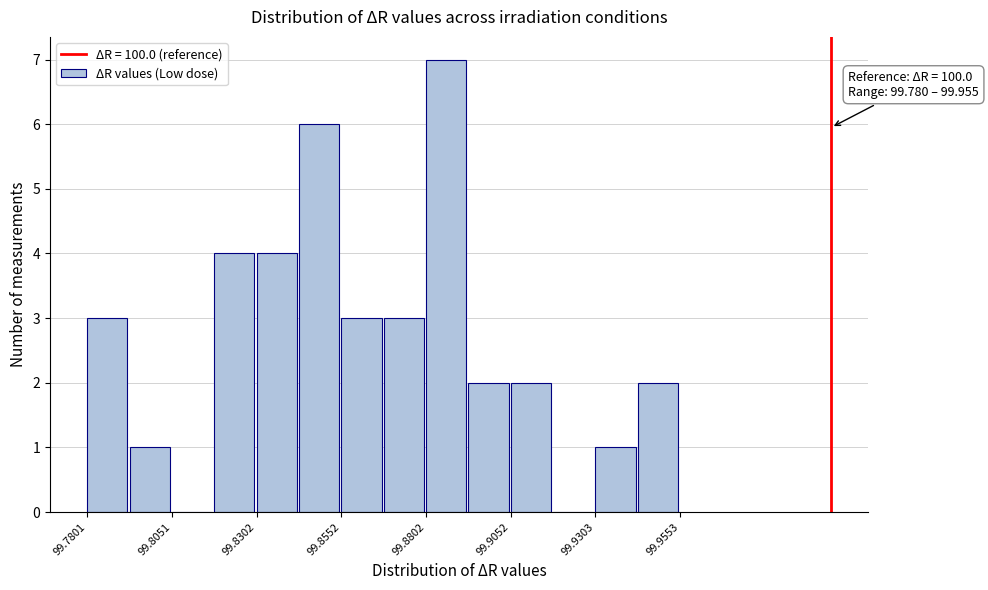

Around what value on the x-axis is the tallest bar? Give the approximate position of its centre, as read against the axis.

99.885